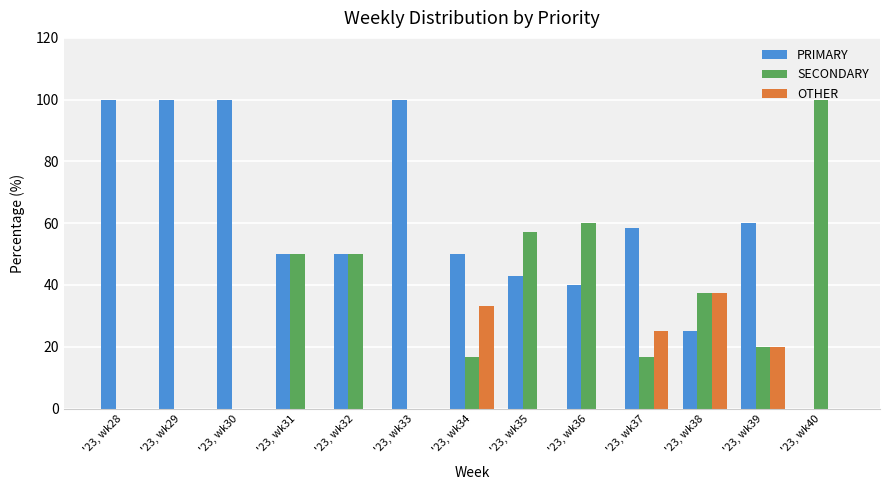

The OTHER series shows 18.6 at '23, wk36. True or false?

False